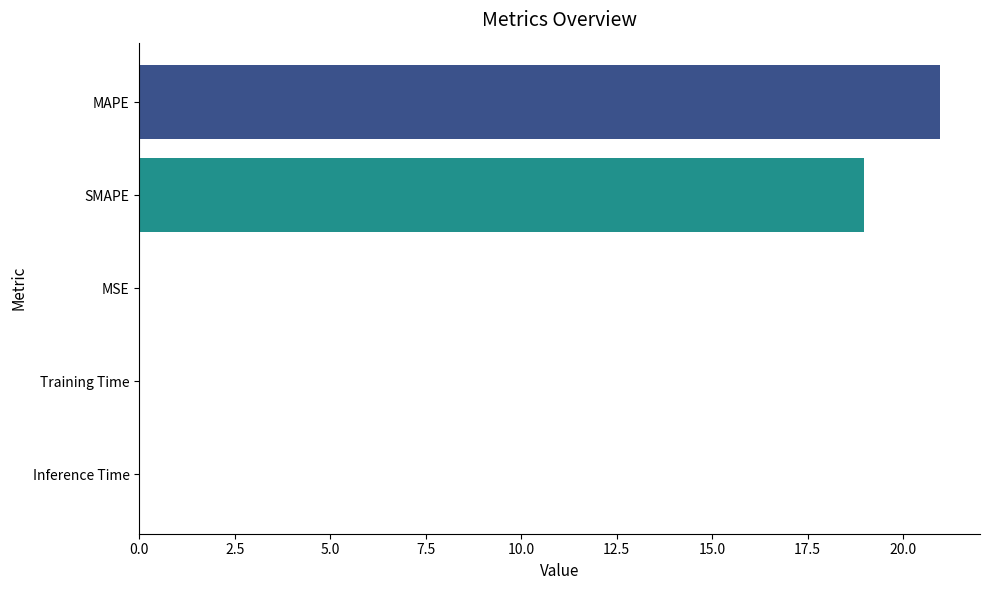

At which label is the value closest to 10?

SMAPE